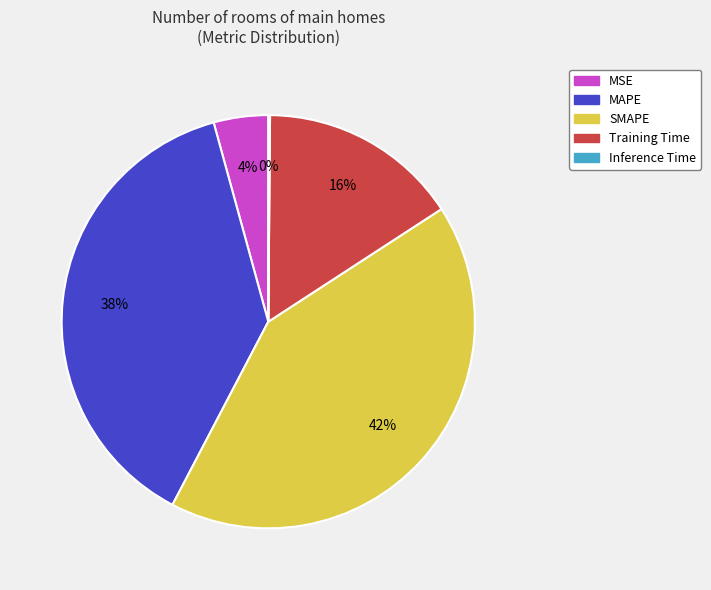

Does any single category account for the majority?

No